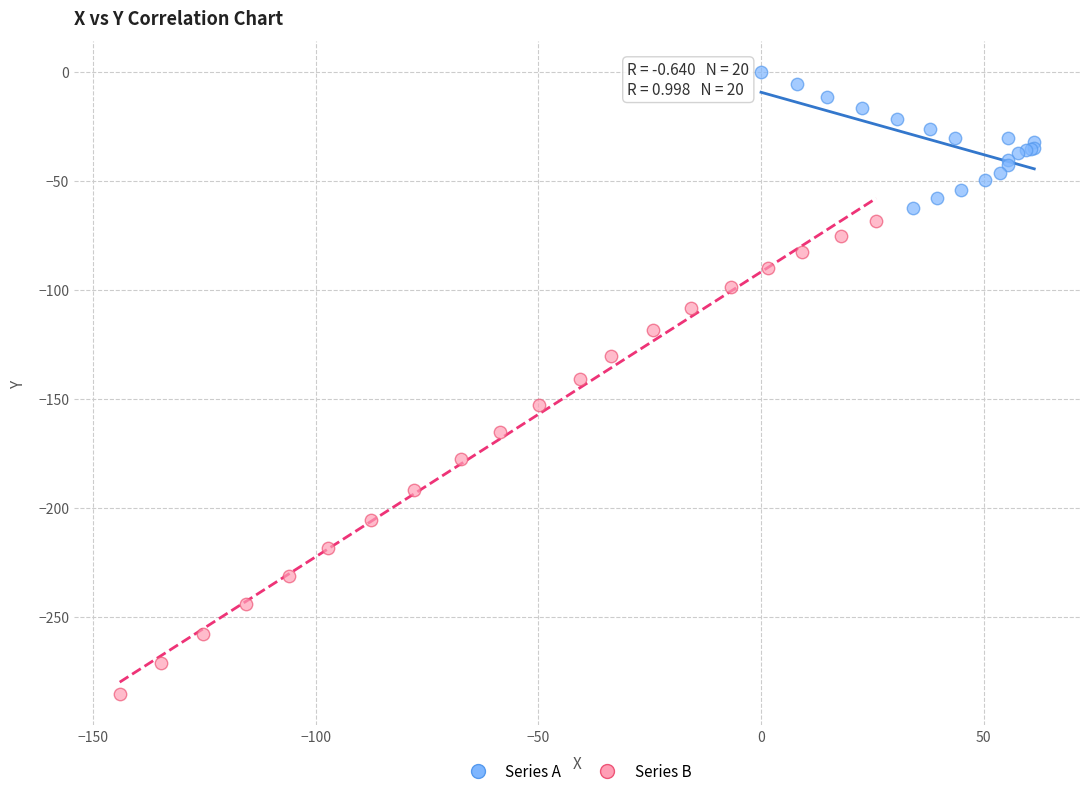

Which series contains the highest Y value?

Series A